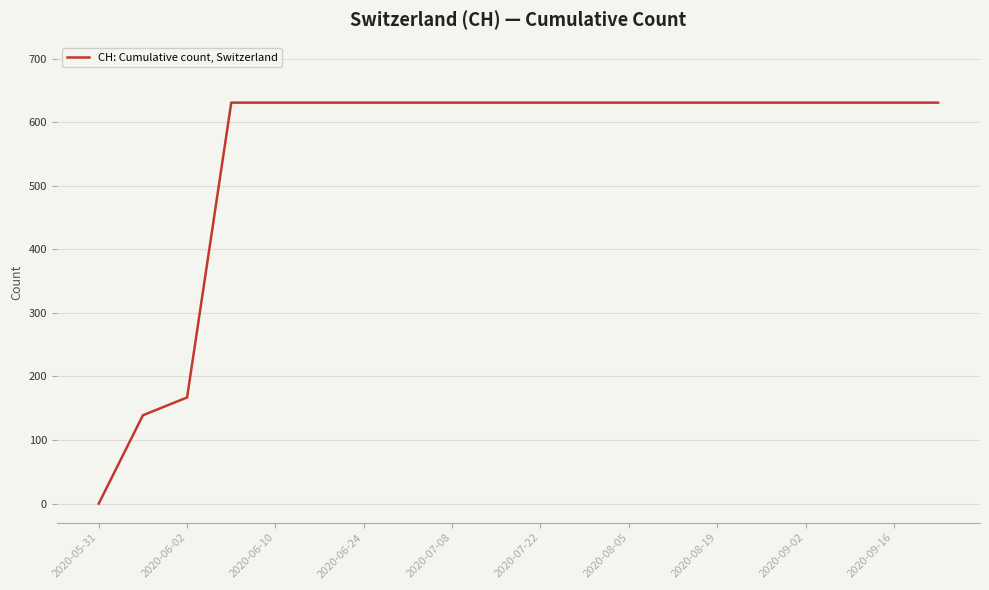

What is the greatest value displayed?

631